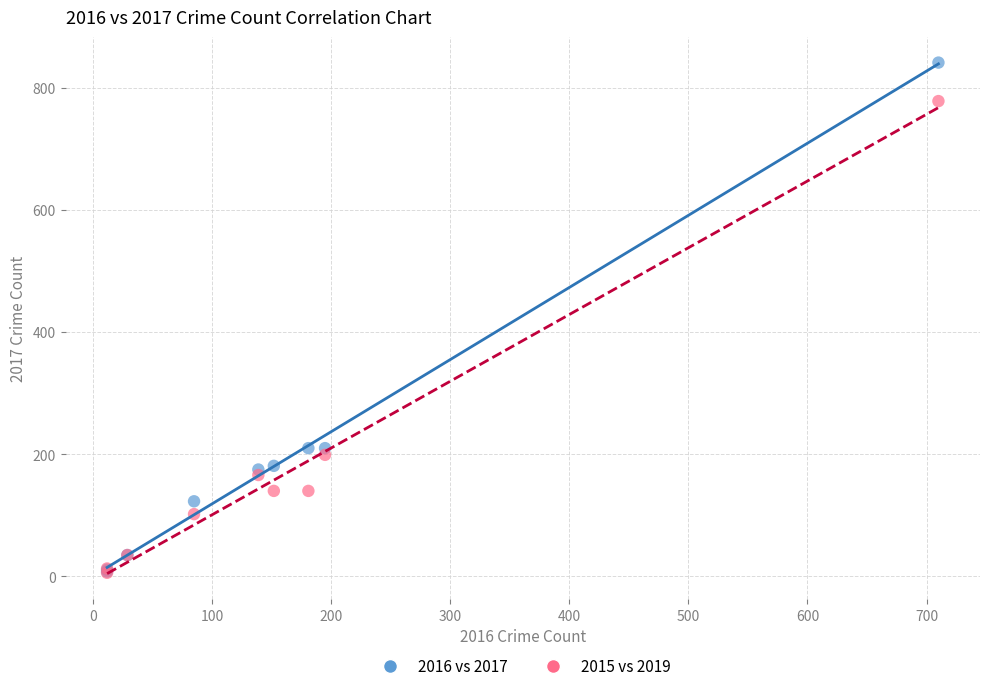

Which series has the largest Y range (max minus min)?

2016 vs 2017